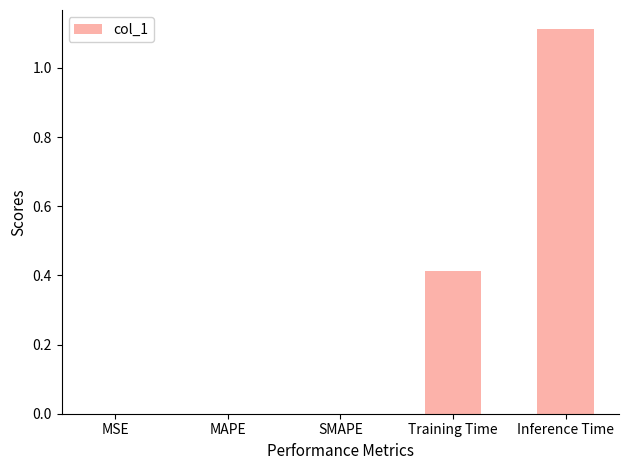

Which category has the highest value across all series?

Inference Time